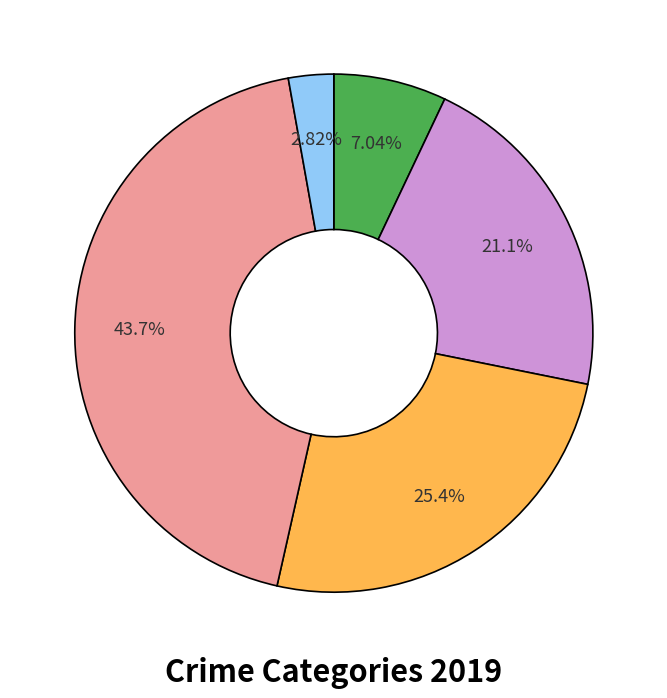

Does any single category account for the majority?

No